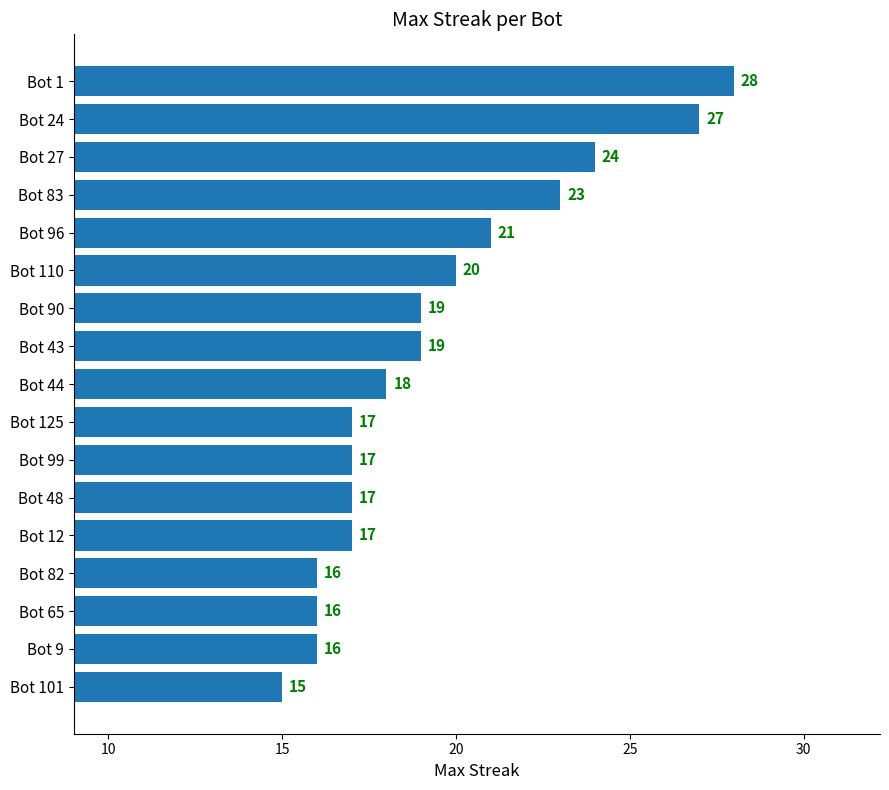

What is the label of the 10th bar from the top?

Bot 125